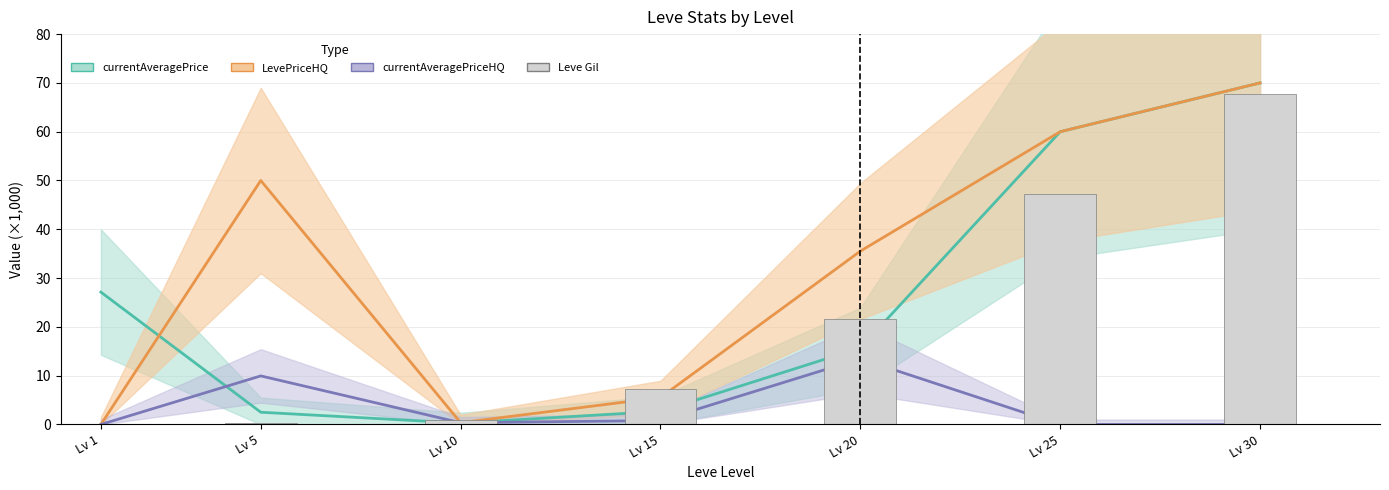

At which label does Leve Gil (k) reach its minimum?

Lv 1